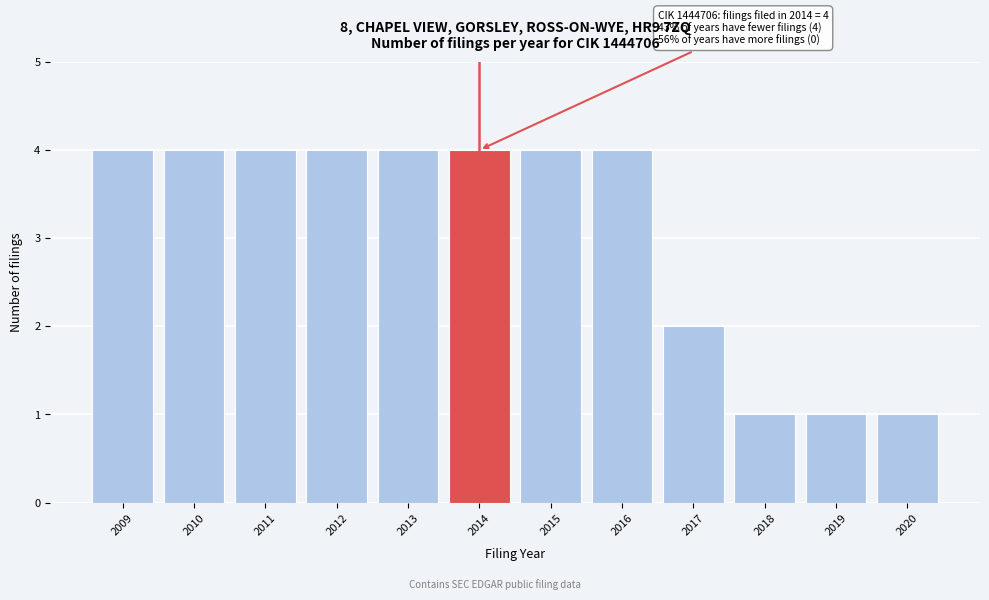

Reading right to left, transcribe all the data shown in this chart.

1	1	1	2	4	4	4	4	4	4	4	4